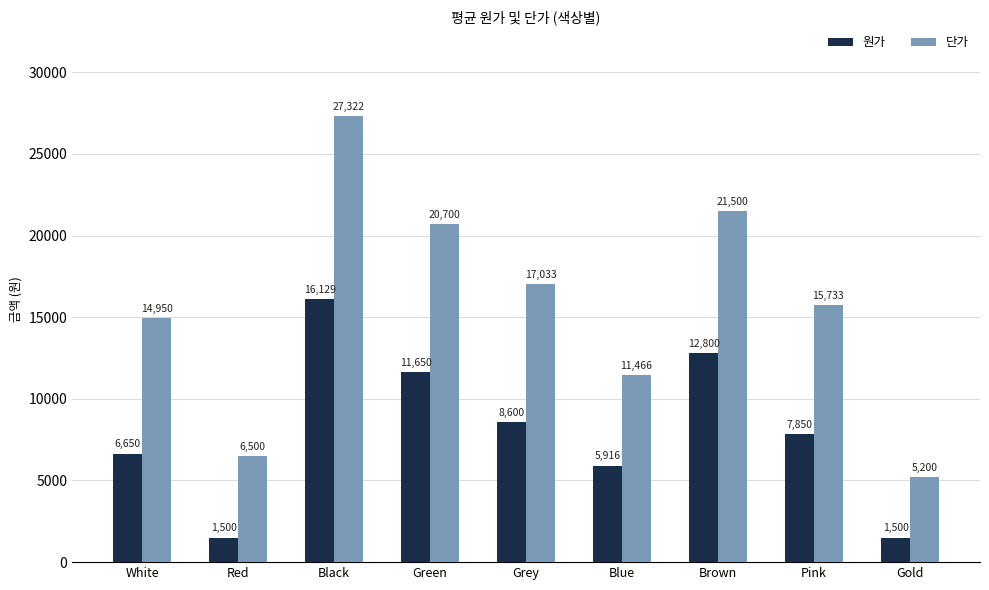

What is the greatest value displayed?

27322